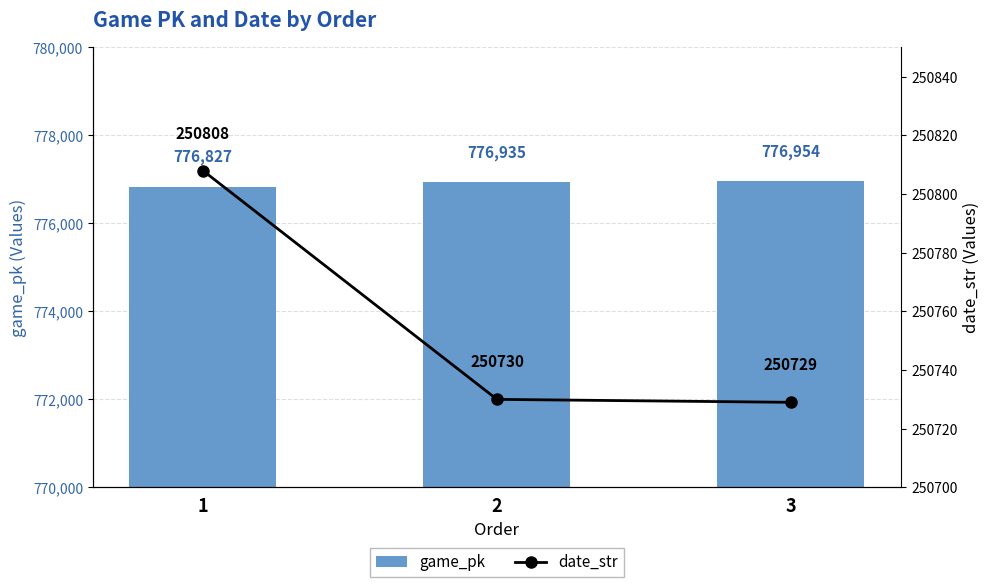

What are all the series names shown in the legend?

game_pk, date_str